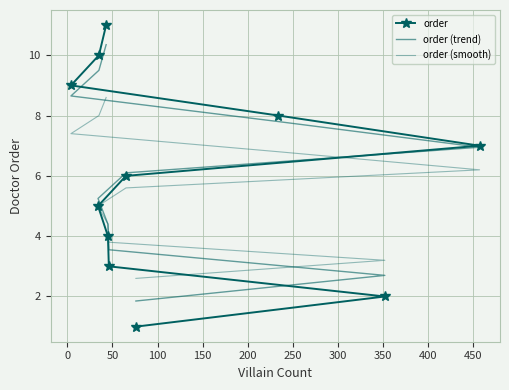

Reading left to right, transcribe all the data shown in this chart.

order: 1.0	2.0	3.0	4.0	5.0	6.0	7.0	8.0	9.0	10.0	11.0
order (trend): 1.9	2.7	3.5	4.4	5.2	6.1	7.0	7.8	8.6	9.5	10.3
order (smooth): 2.6	3.2	3.8	4.4	5.0	5.6	6.2	6.8	7.4	8.0	8.6